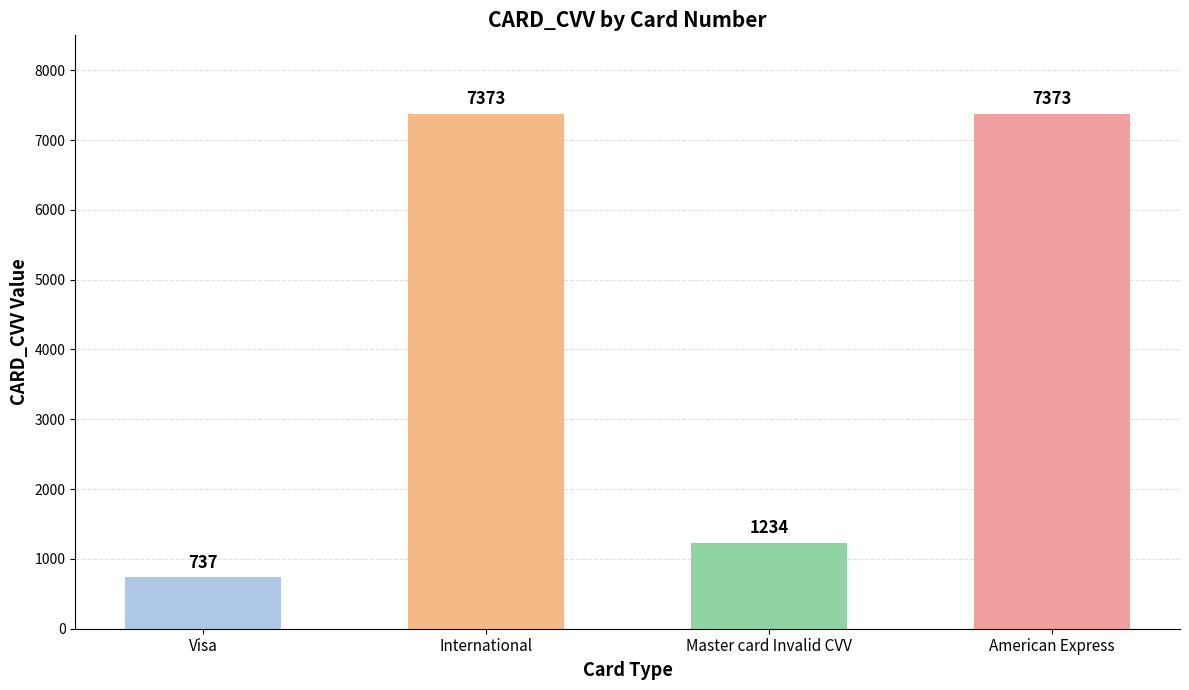

Approximately how many times larger is the value at International compared to American Express?

1.0